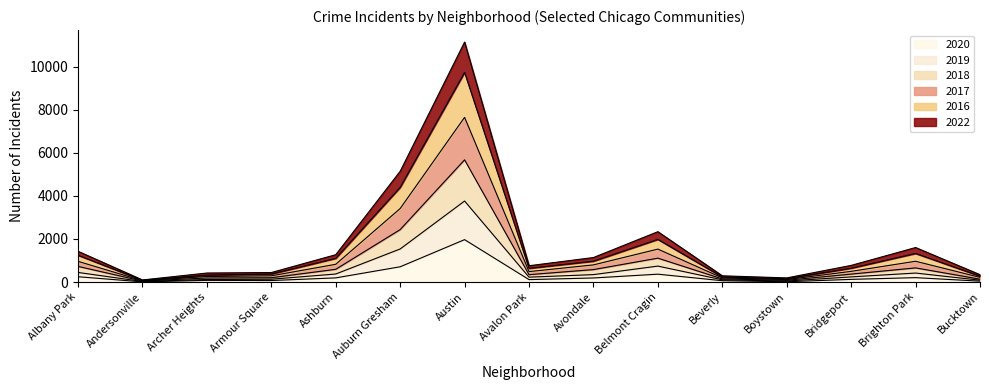

At which category does 2019 reach its first local peak?

Austin